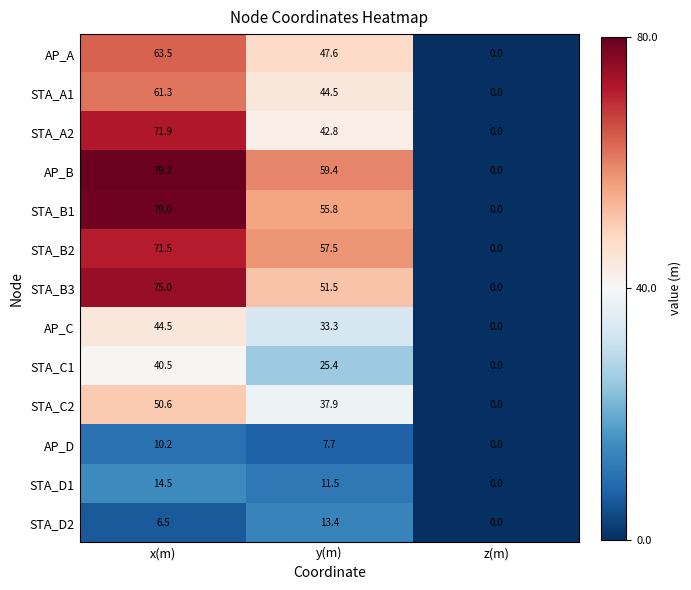

What is the sum of all STA_B2 values?

129.0